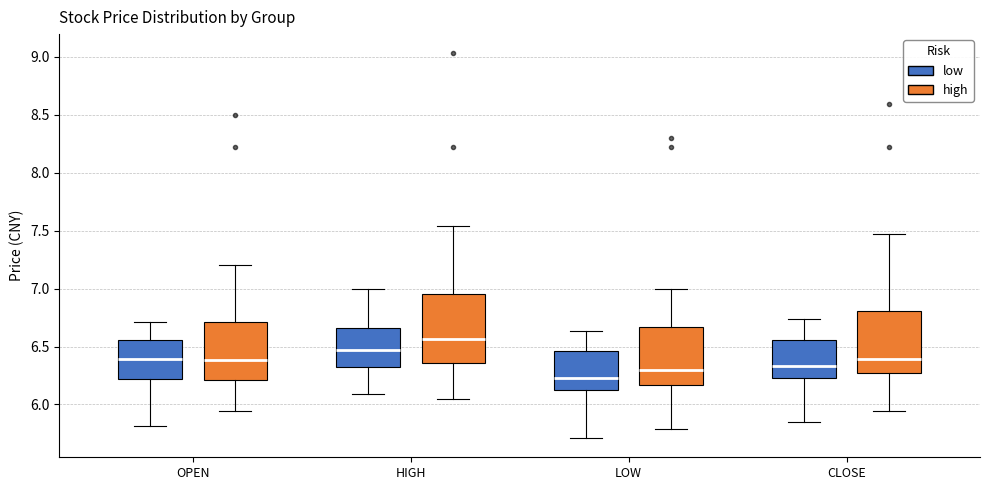

Reading left to right, transcribe this box plot: for each box, give where its median line is, the range the box spans, and where its two whiskers end, as read against the y-axis. The values are not printed on the chart, so give them approximately, as read against the axis.

OPEN (low): median 6.40, box 6.20 to 6.55, whiskers 5.80 to 6.70
OPEN (high): median 6.40, box 6.20 to 6.70, whiskers 5.95 to 7.20
HIGH (low): median 6.45, box 6.30 to 6.65, whiskers 6.10 to 7.00
HIGH (high): median 6.55, box 6.35 to 6.95, whiskers 6.05 to 7.55
LOW (low): median 6.25, box 6.15 to 6.45, whiskers 5.70 to 6.65
LOW (high): median 6.30, box 6.15 to 6.65, whiskers 5.80 to 7.00
CLOSE (low): median 6.35, box 6.25 to 6.55, whiskers 5.85 to 6.75
CLOSE (high): median 6.40, box 6.30 to 6.80, whiskers 5.95 to 7.45